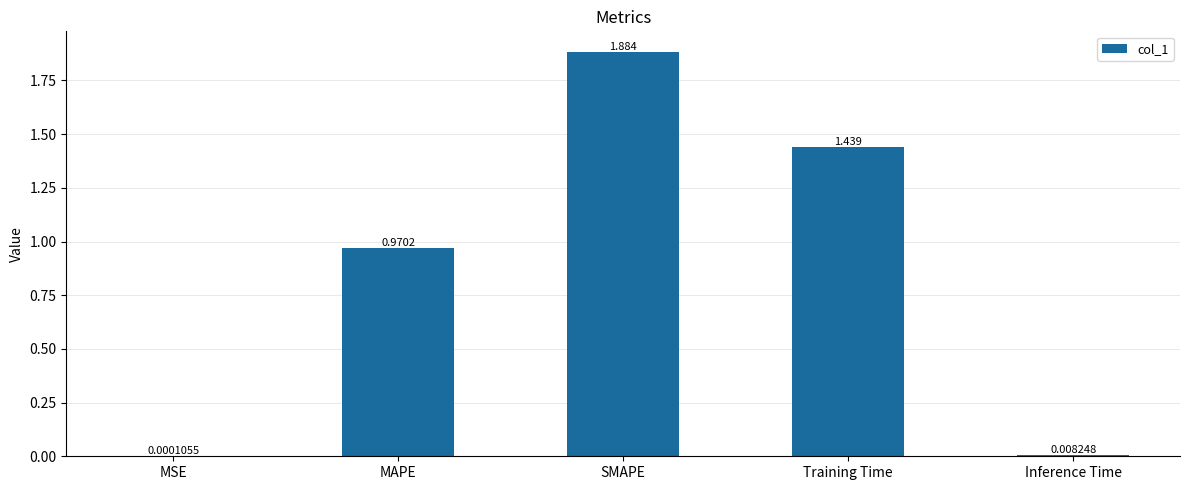

At which label is the value closest to 0?

MSE